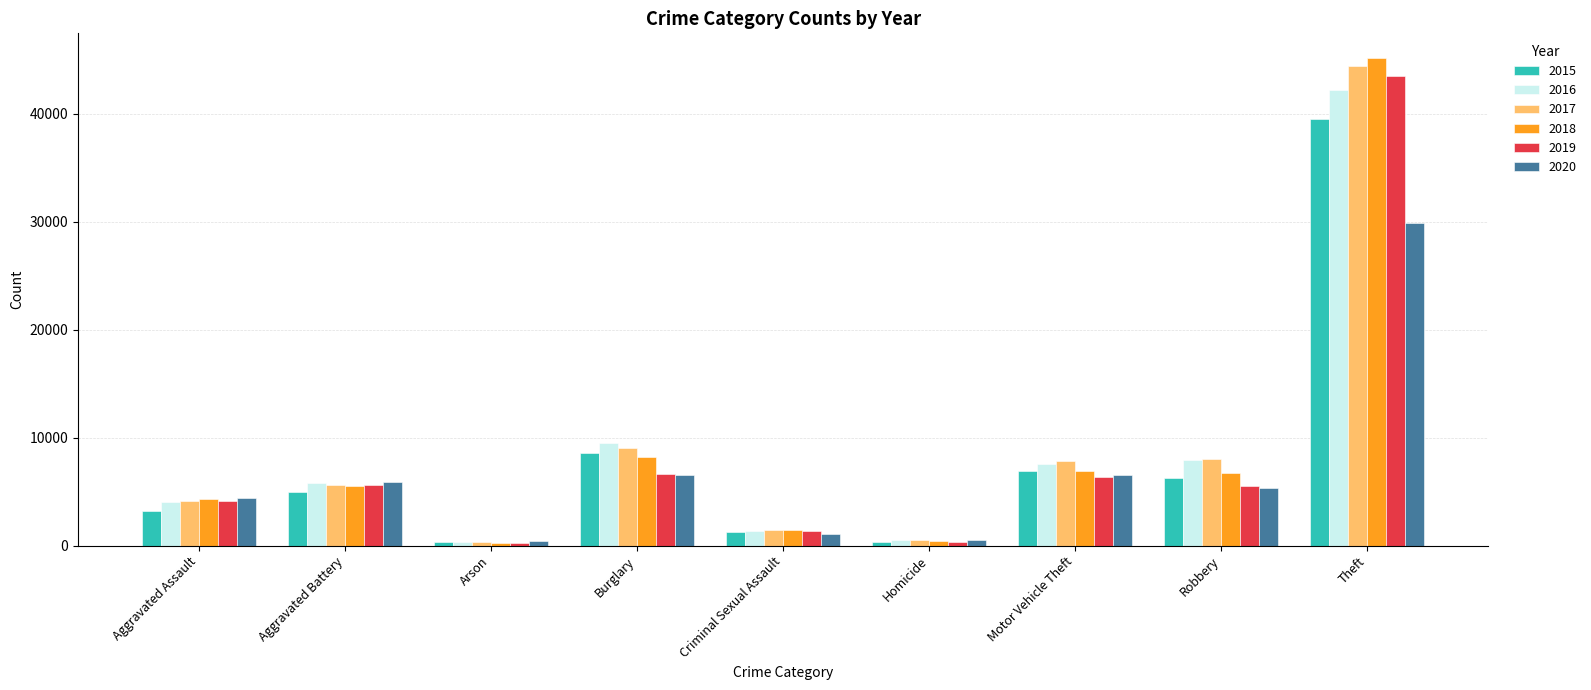

What position from the left is Burglary?

4